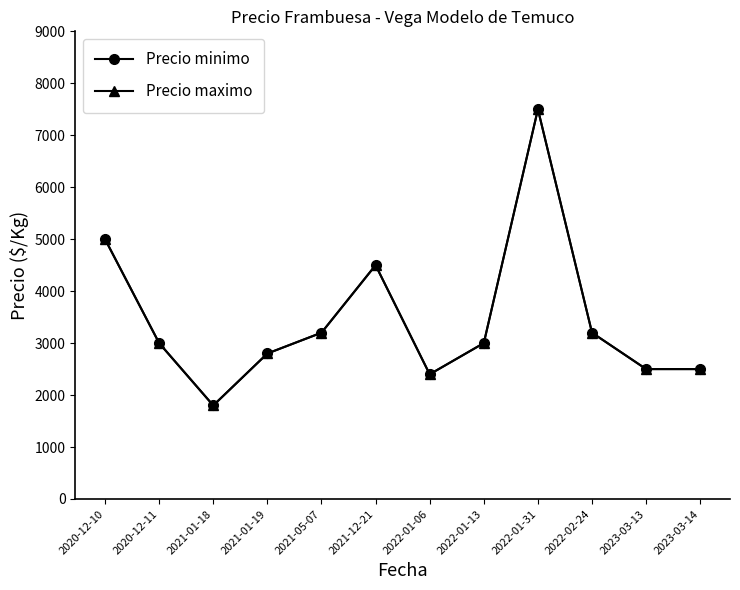

Is this an area chart (filled region under the line)?

No